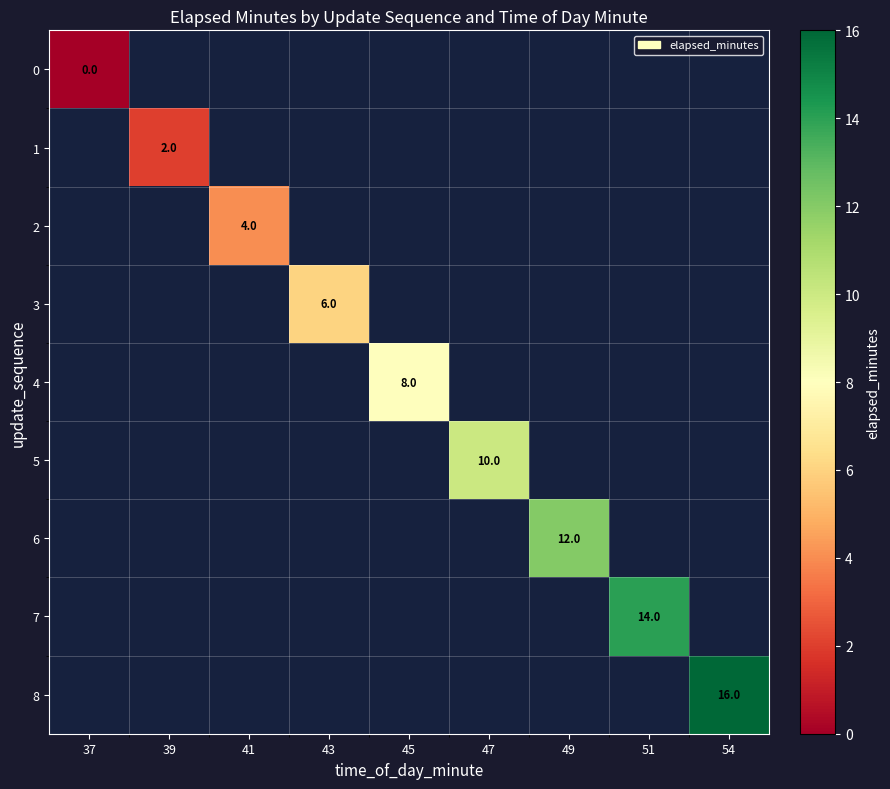

The 1 series shows 3 at 39. True or false?

False